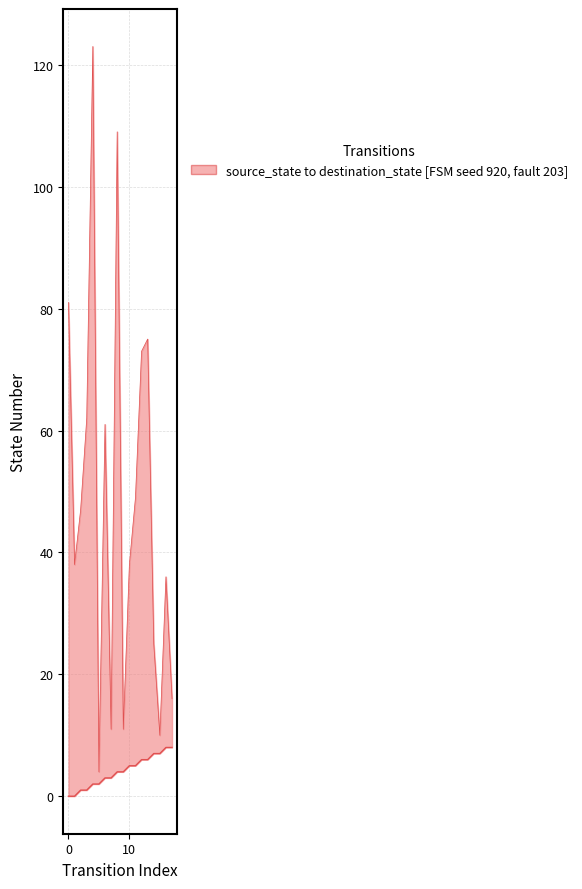

True or false: source_state has more than 2 interior local peaks.

False